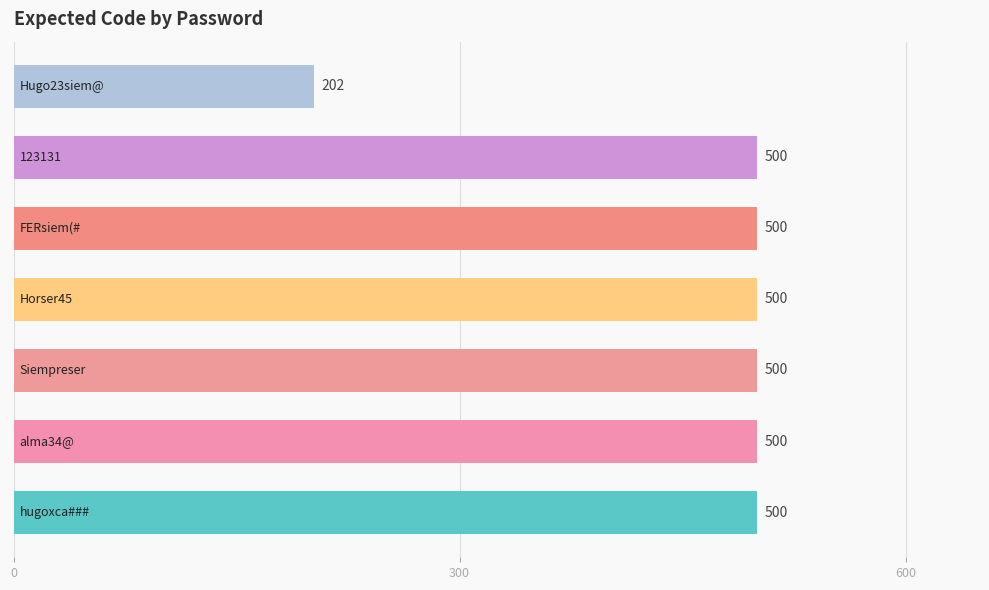

Reading bottom to top, list all the values displayed in this chart.

500	500	500	500	500	500	202